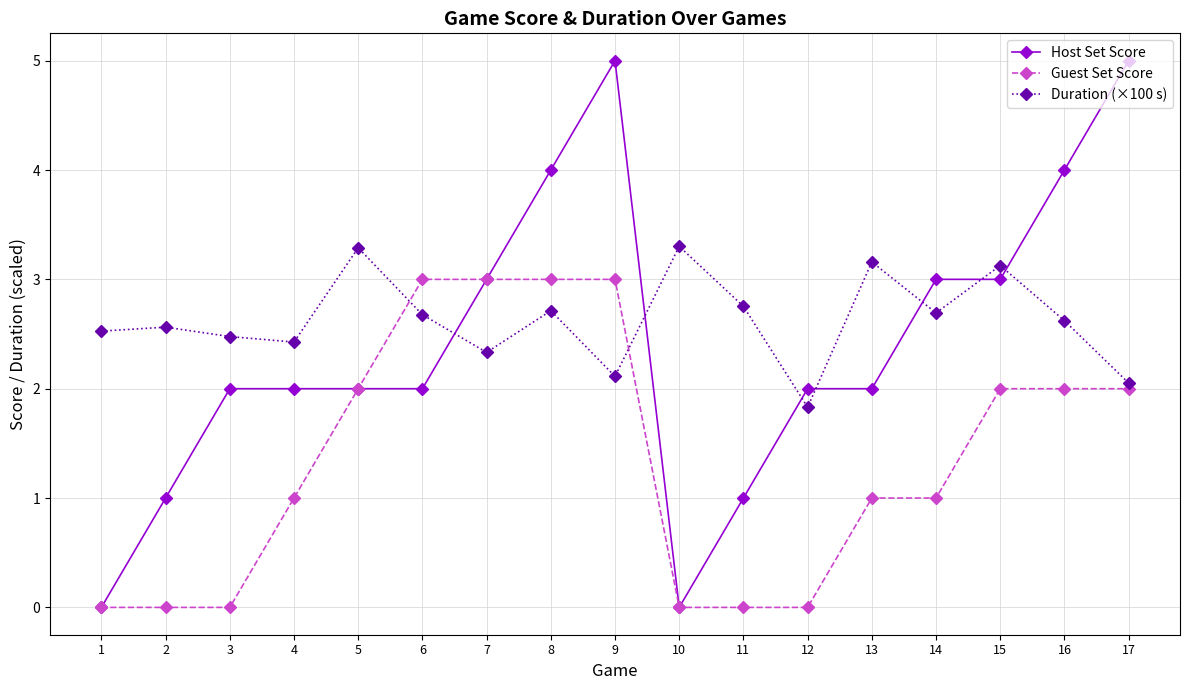

The value of Guest Set Score at 5 is 1.2. True or false?

False